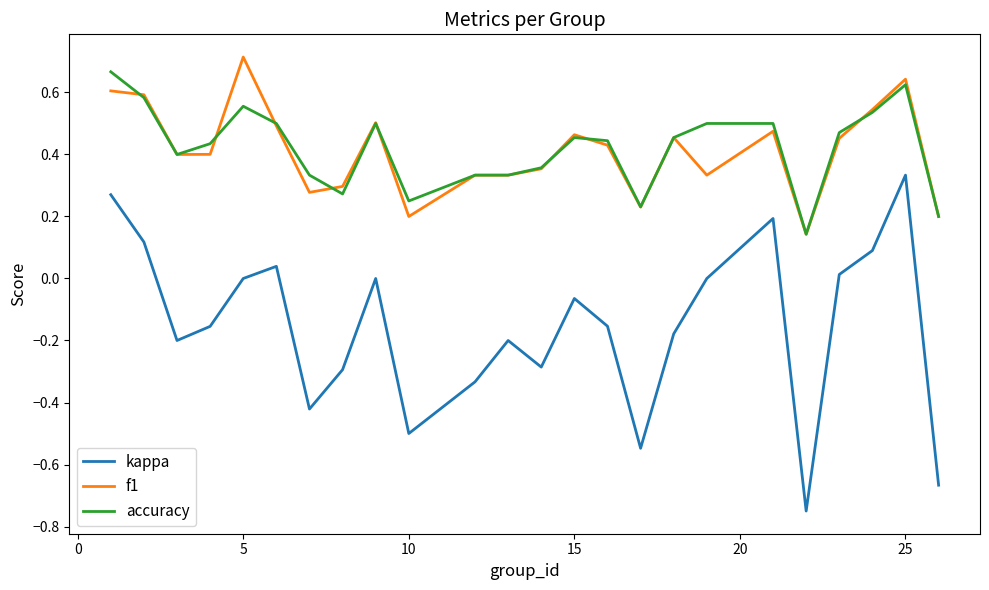

What are all the series names shown in the legend?

kappa, f1, accuracy